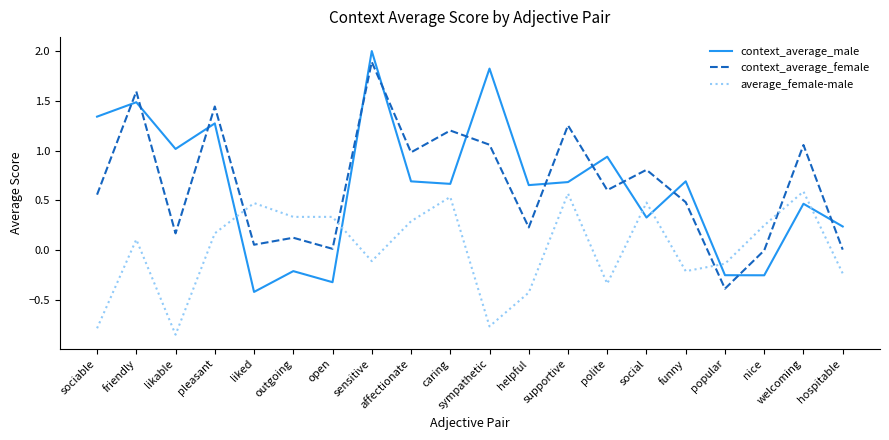

Where is the first local maximum for average_female-male?

friendly